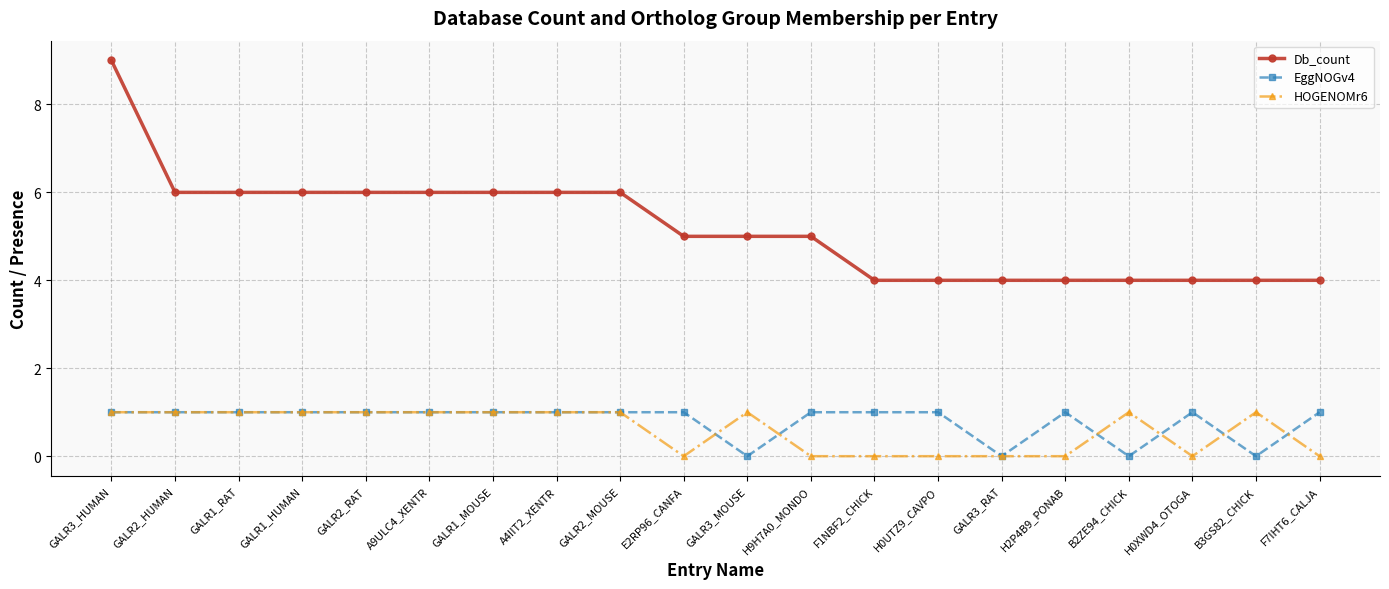

True or false: Db_count has a value of 9 at GALR2_MOUSE.

False